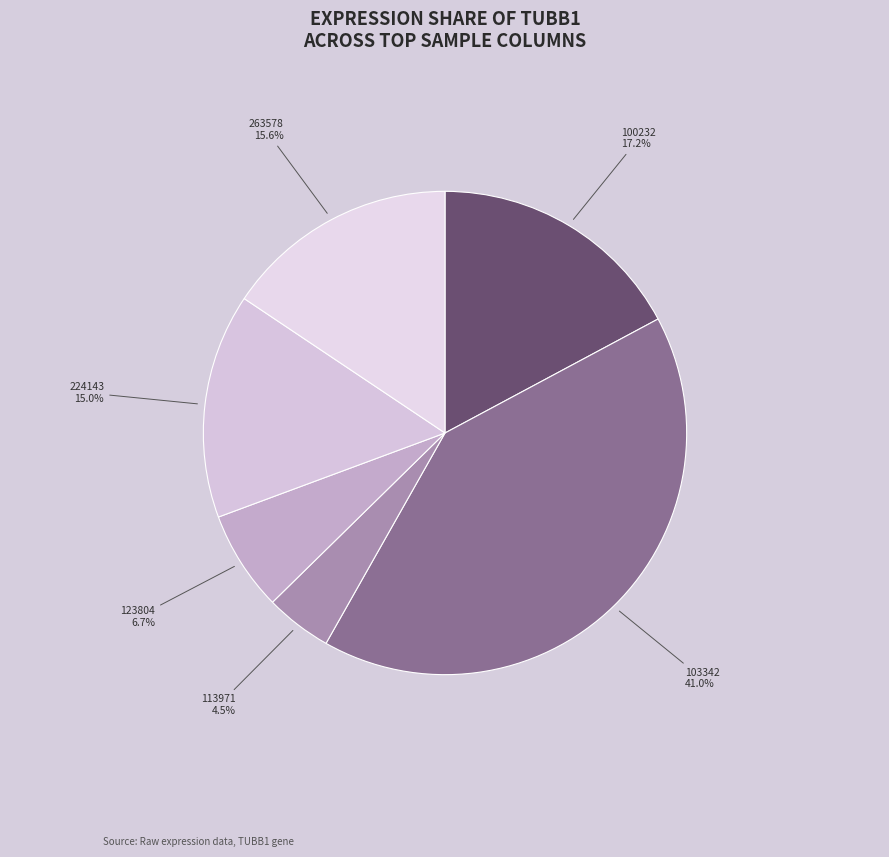

Does any single category account for the majority?

No